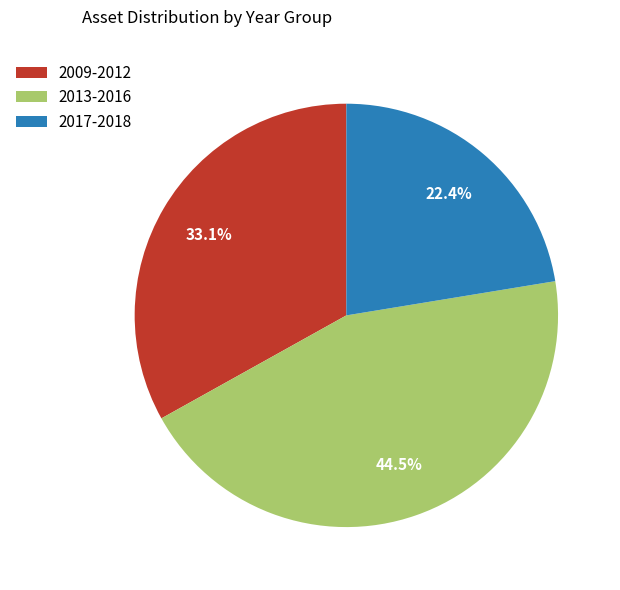

Count the number of slices in the pie.

3